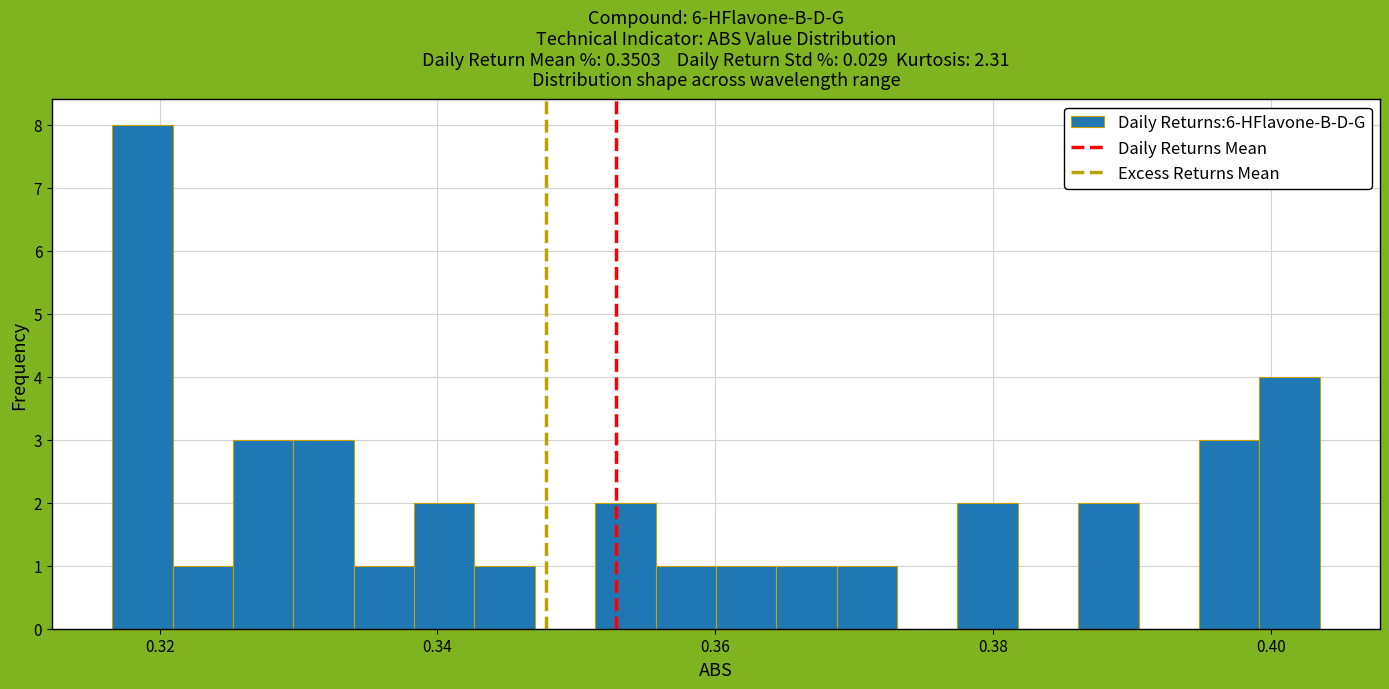

Around what value on the x-axis is the tallest bar? Give the approximate position of its centre, as read against the axis.

0.318